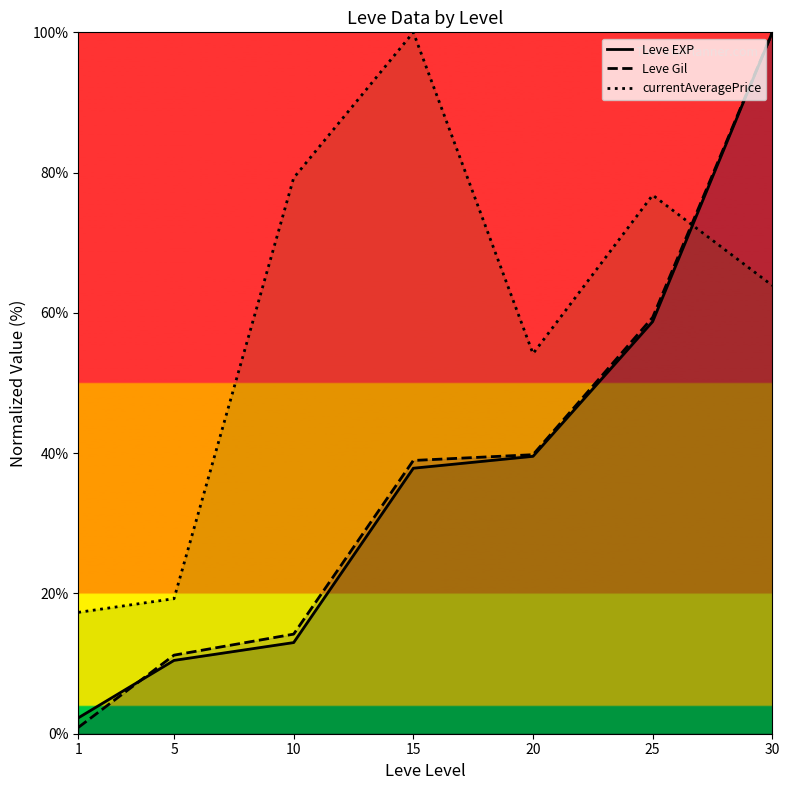

Does the chart display data point markers on the line(s)?

No